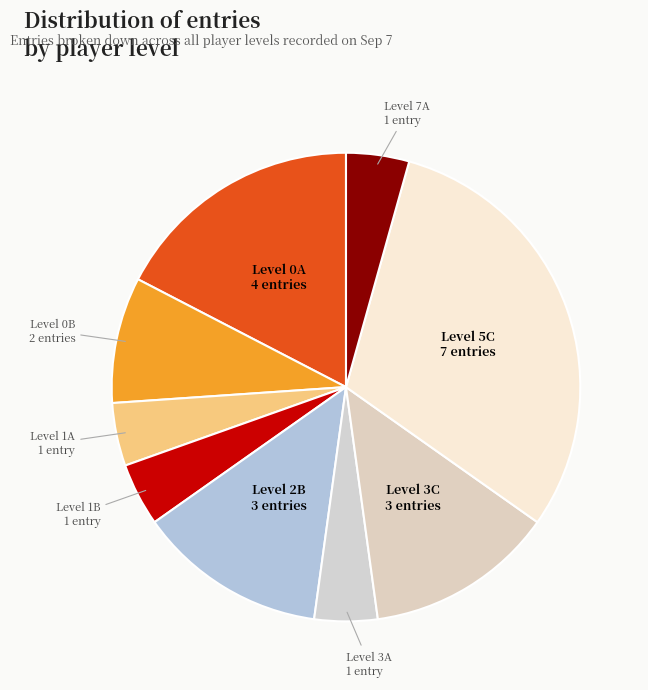

To the nearest percent, what is the difference between the largest and smallest slice percentages?

26%